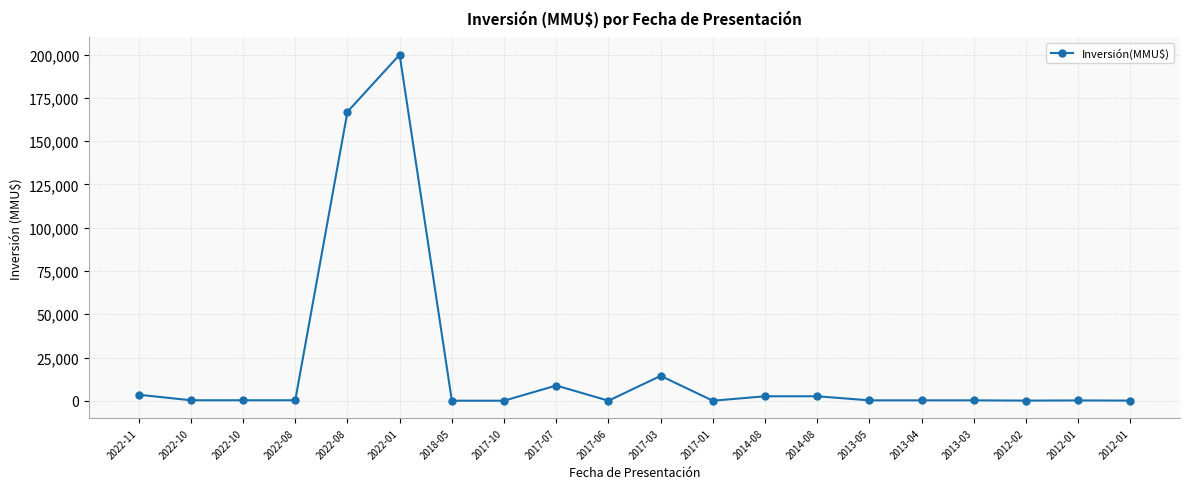

What is the minimum value shown in the chart?

37